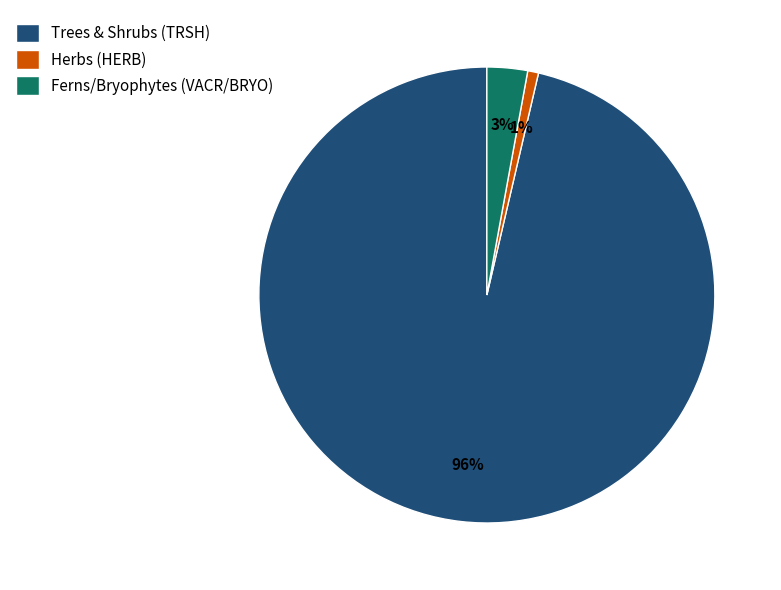

To the nearest percent, what portion does Trees & Shrubs (TRSH) represent?

96%